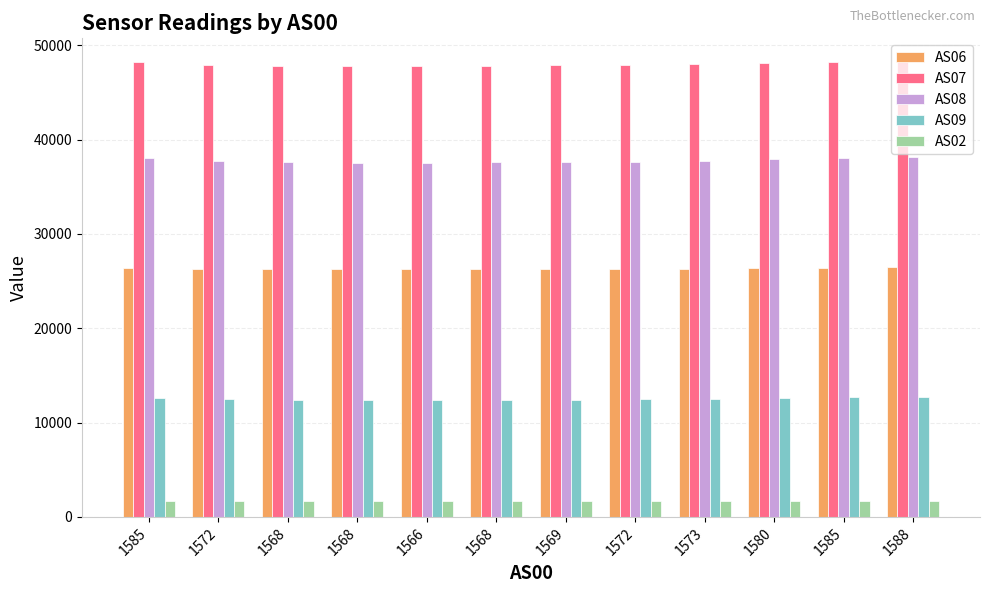

How many bars are there in each group?

5